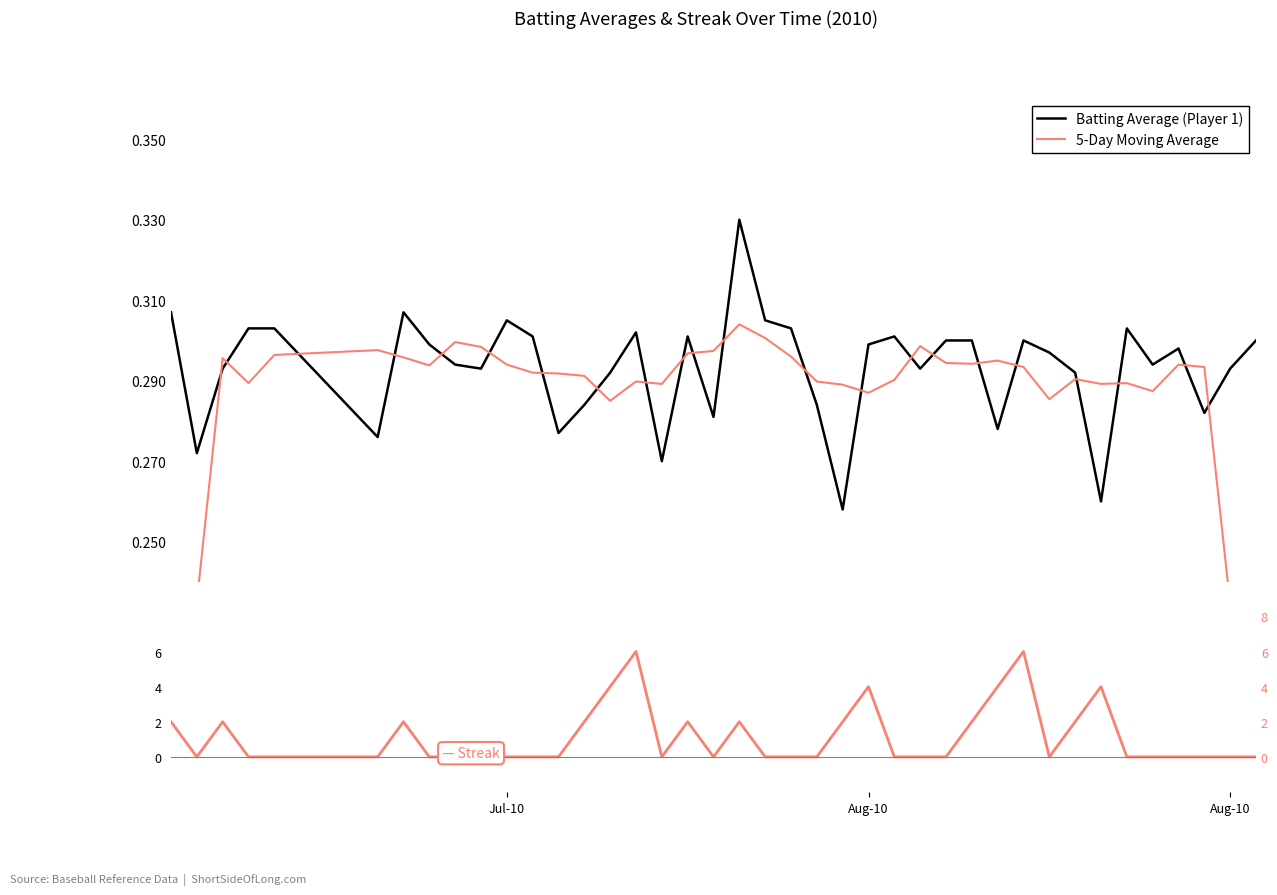

How many lines are shown in the chart?

3